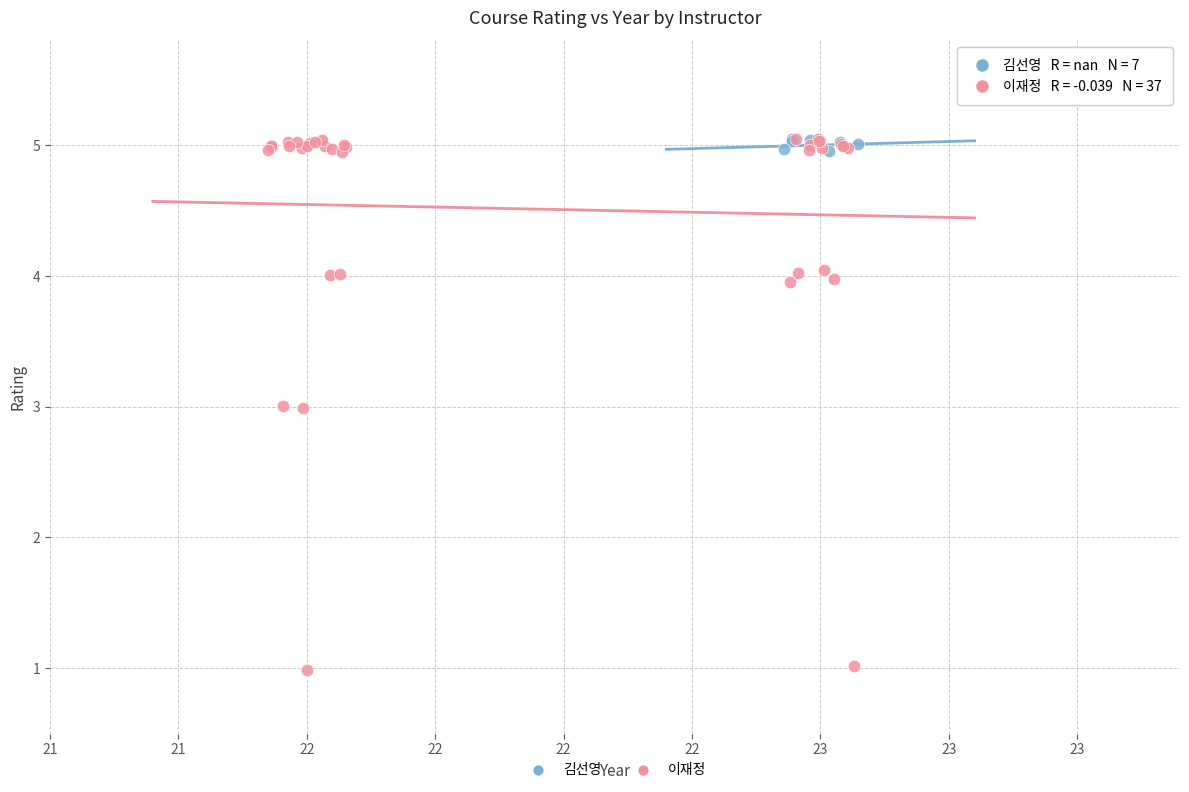

Which series has the largest Y range (max minus min)?

이재정